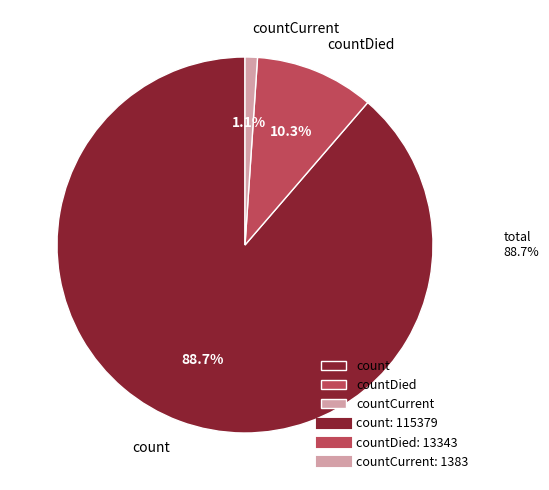

To the nearest percent, what is the combined percentage of countDied and count?

99%